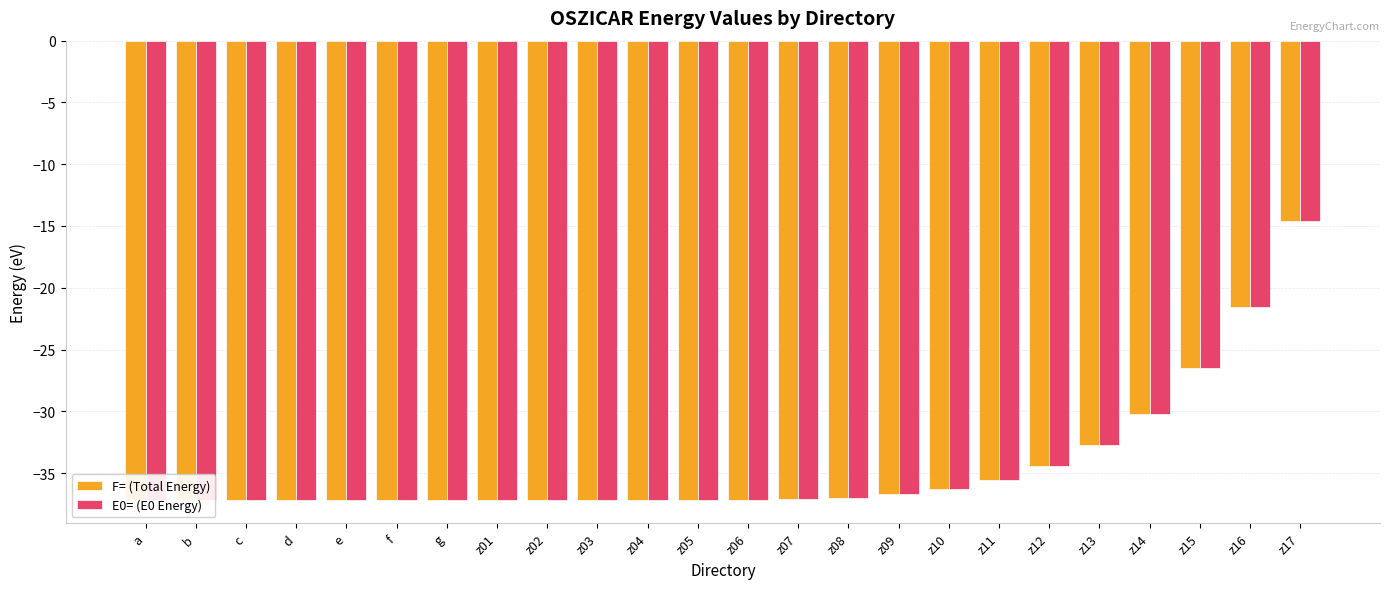

What is the difference between the E0= (E0 Energy) values at z01 and z13?

4.5